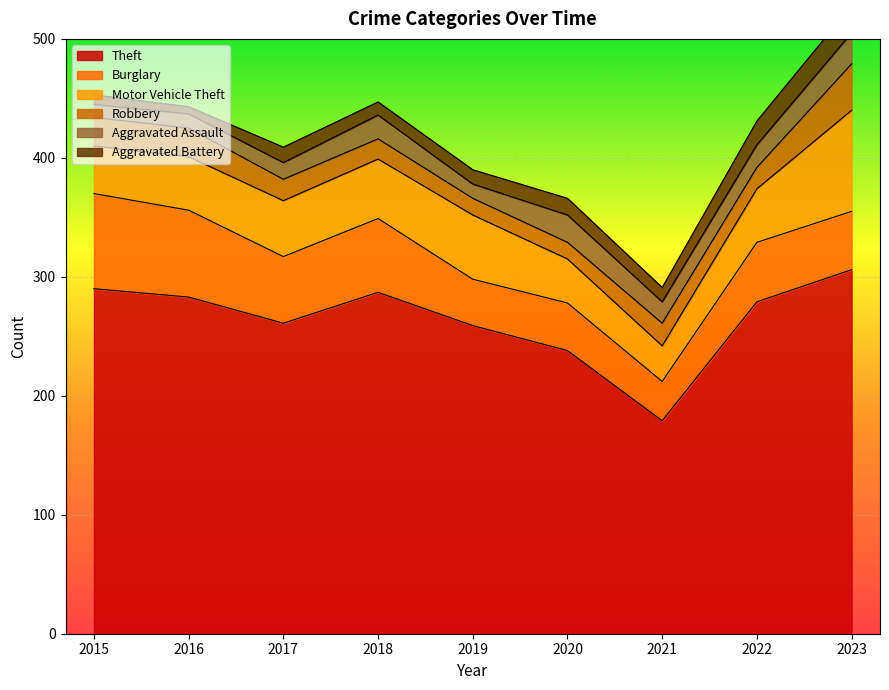

What is the average value of the Motor Vehicle Theft series?

48